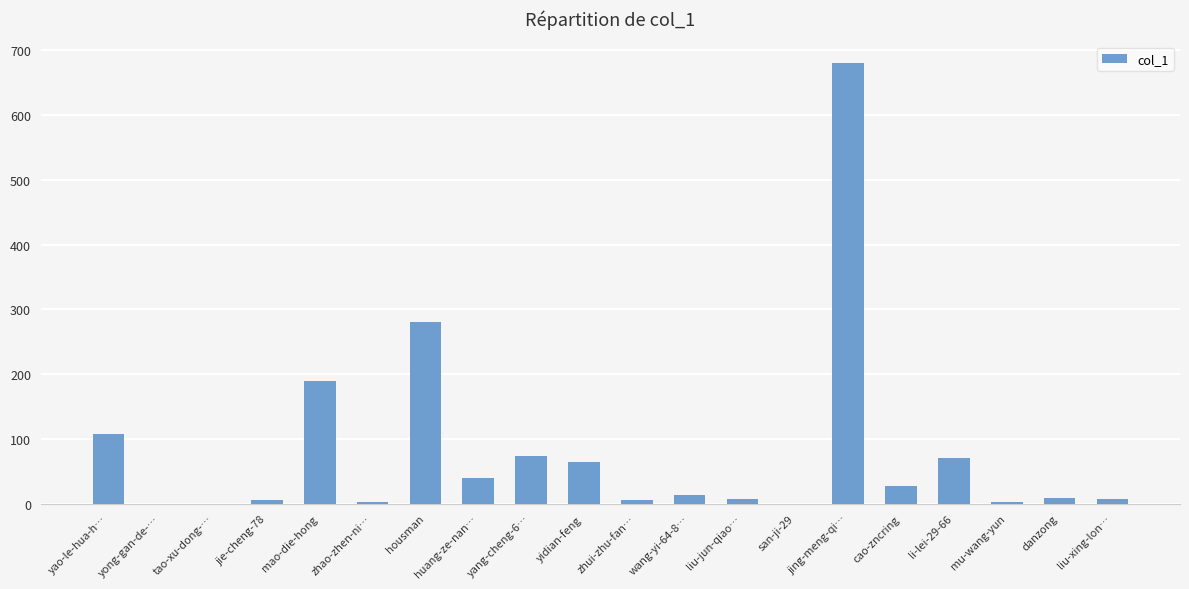

What is the sum of all values?

1583